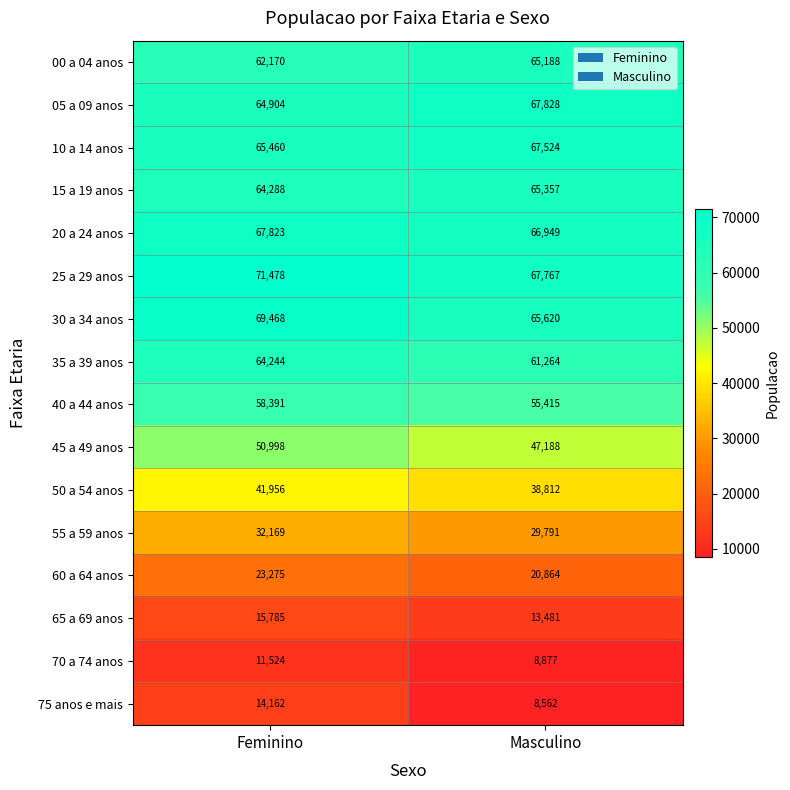

What is the difference between the maximum and minimum values in the 05 a 09 anos series?

2924